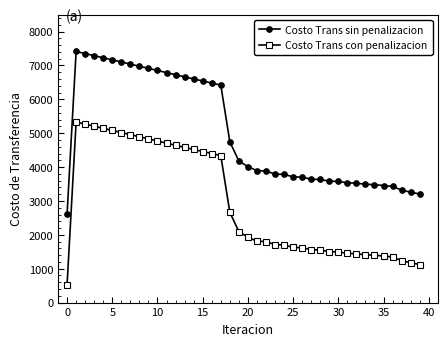

What is the sum of all Costo Trans sin penalizacion values?

201010.1